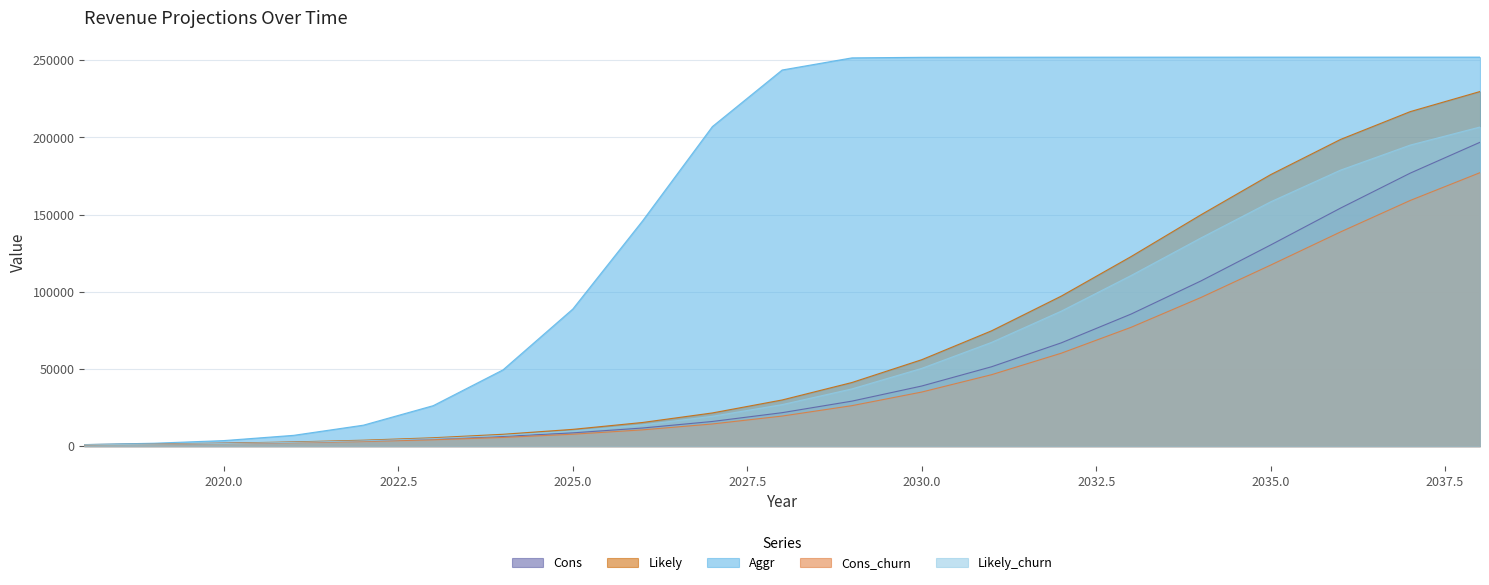

True or false: Cons_churn has a value of 7728.0 at 2025.

True